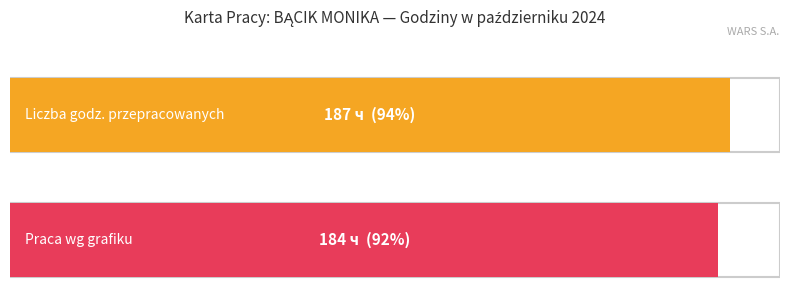

List the series in order of their peak value, highest first.

Liczba godz. przepracowanych, Praca wg grafiku